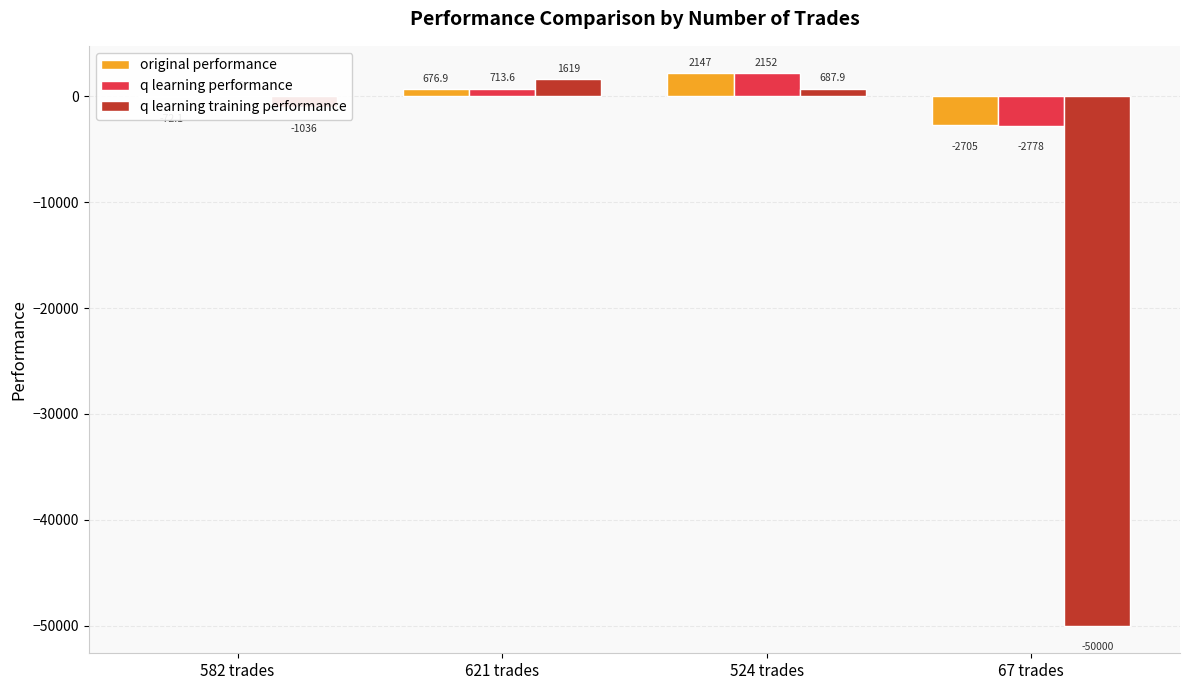

What value does the q learning training performance series have at 67 trades?

-50000.0